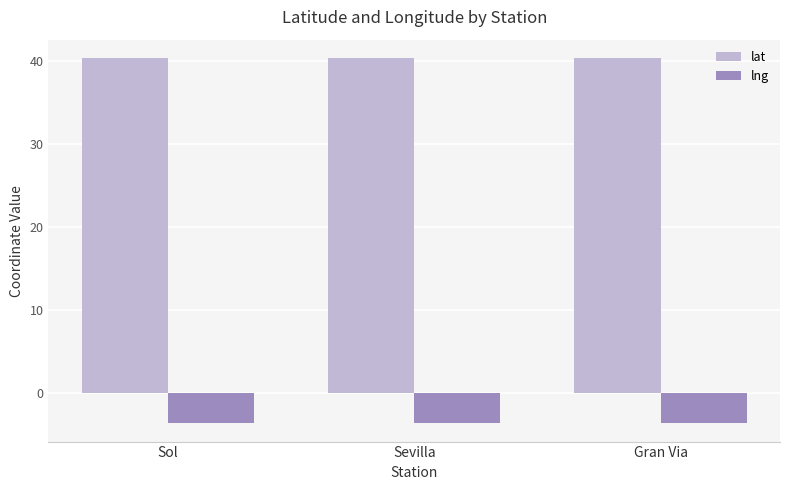

What is the spread (max minus min) of values at Gran Via?

44.1